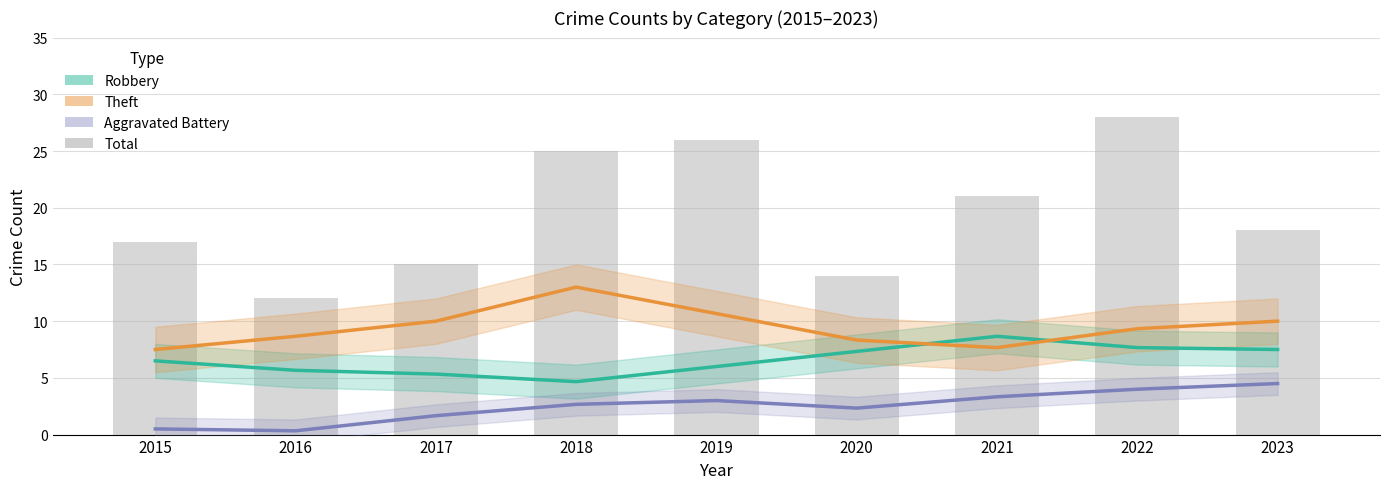

Which category has the lowest value in the Theft series?

2015